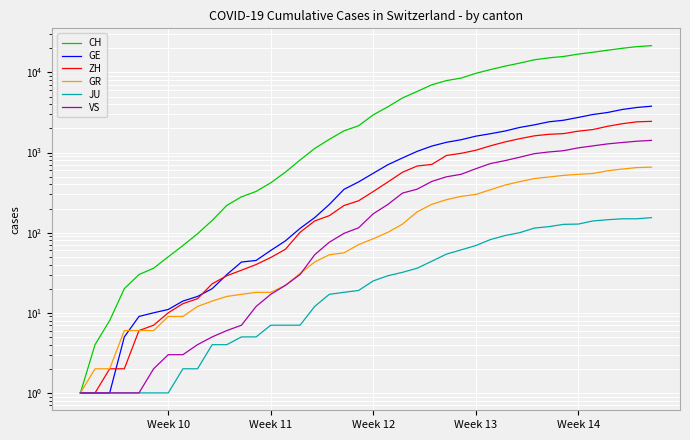

Read the GR value at 19, to the nearest 100.

100